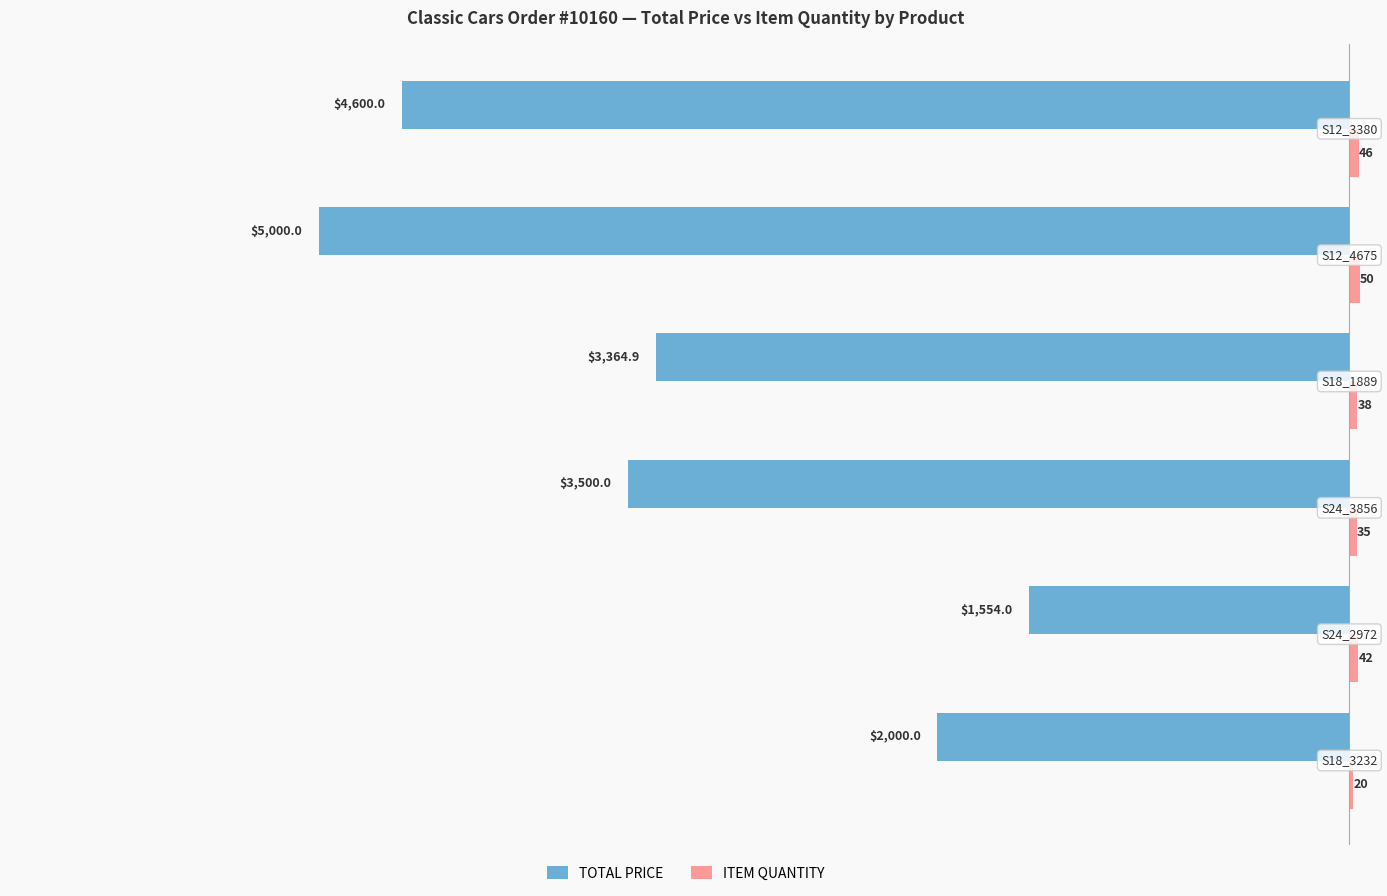

What is the greatest value displayed?

50.0